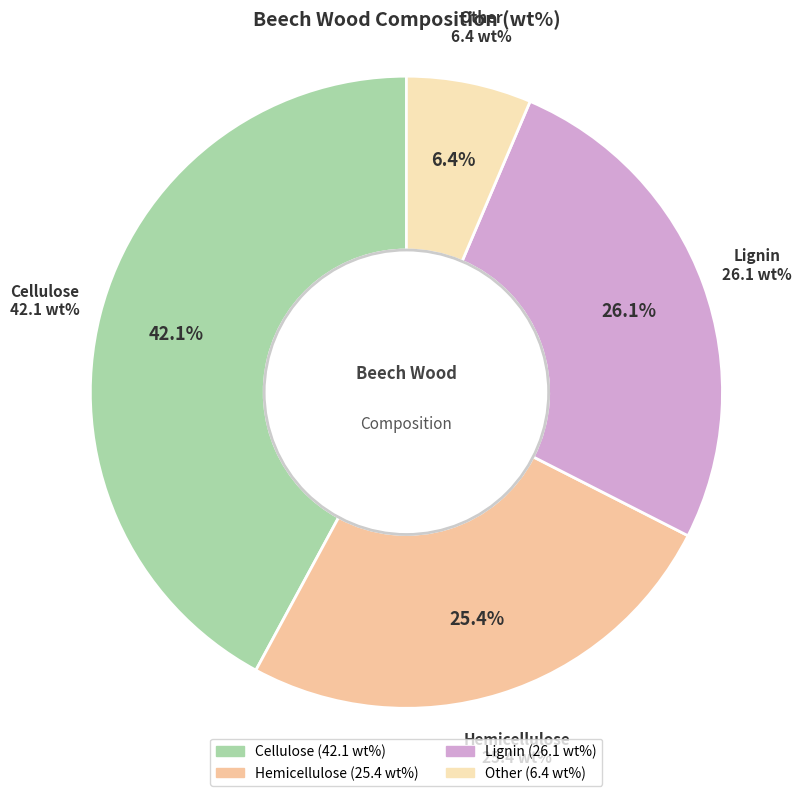

Between Cellulose and Lignin, which is larger?

Cellulose